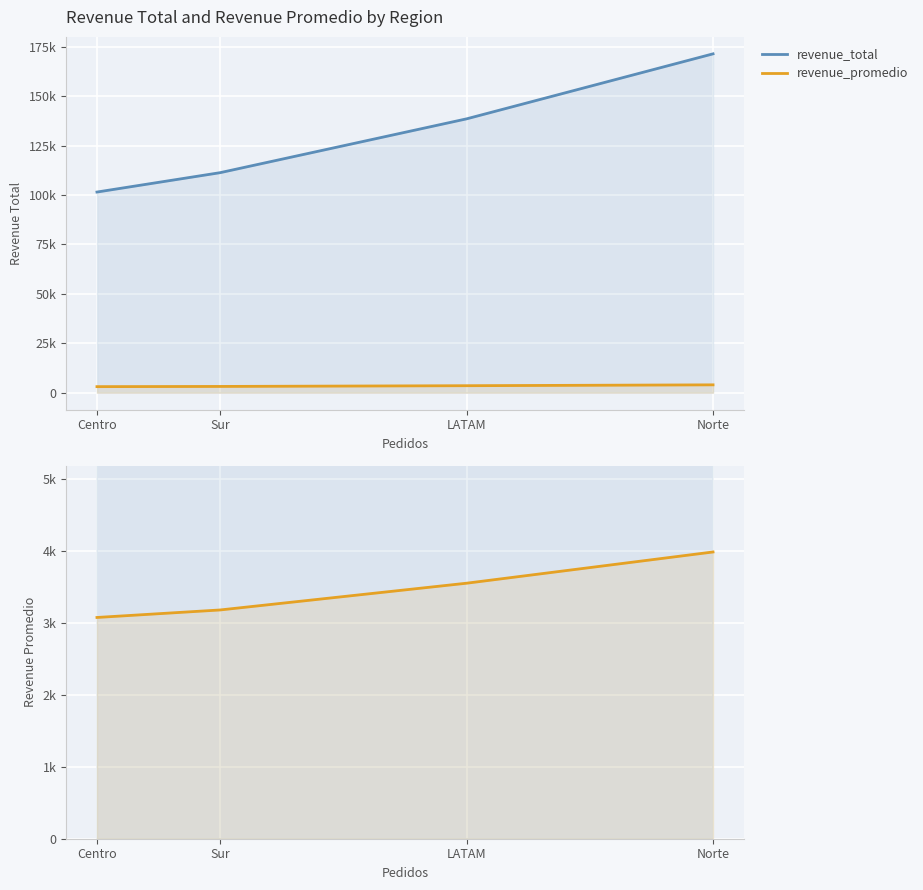

What is the difference between the maximum and minimum values in the revenue_promedio series?

910.4